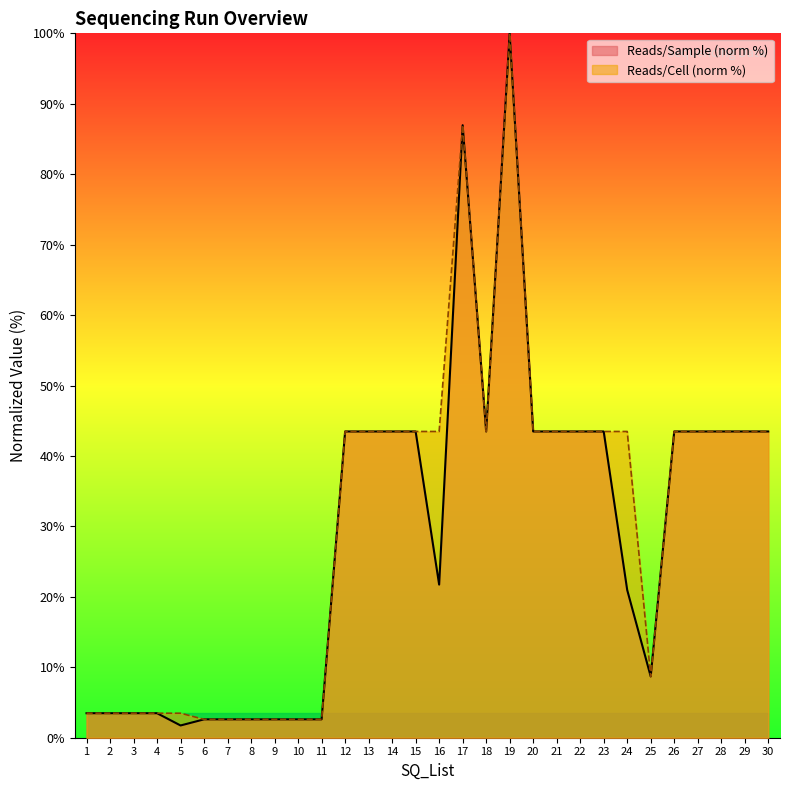

At which category does Reads/Sample reach its first local peak?

17